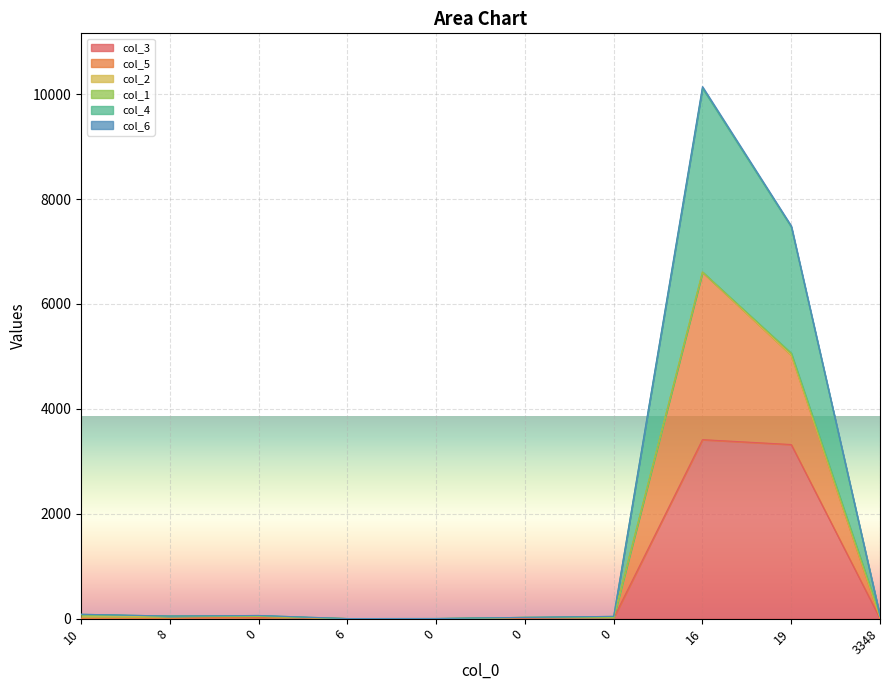

Is the value of col_3 at 0 greater than the value of col_4 at 0?

No